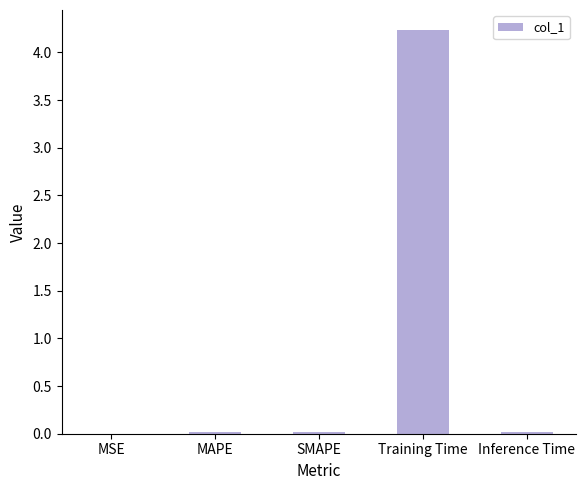

What is the maximum value shown in the chart?

4.2